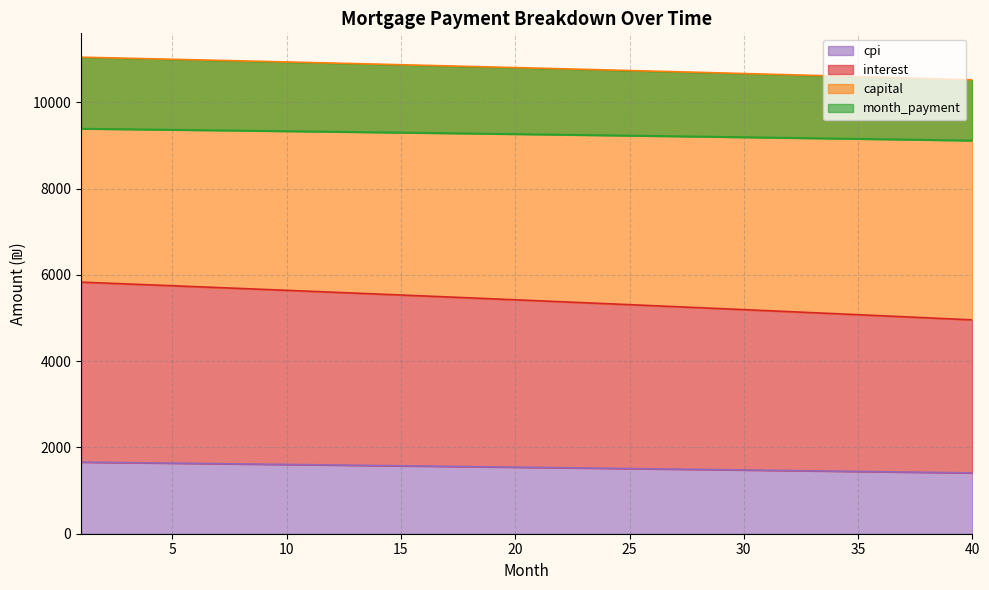

What is the minimum value for cpi?

1410.3